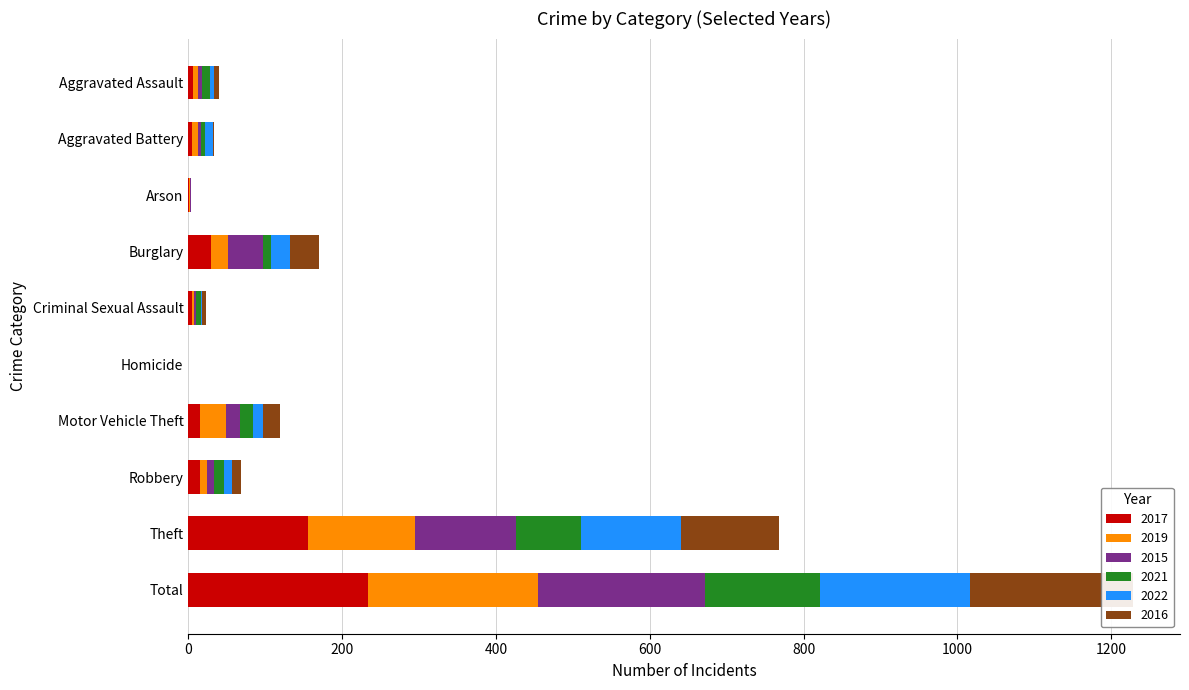

What is the greatest value displayed?

234